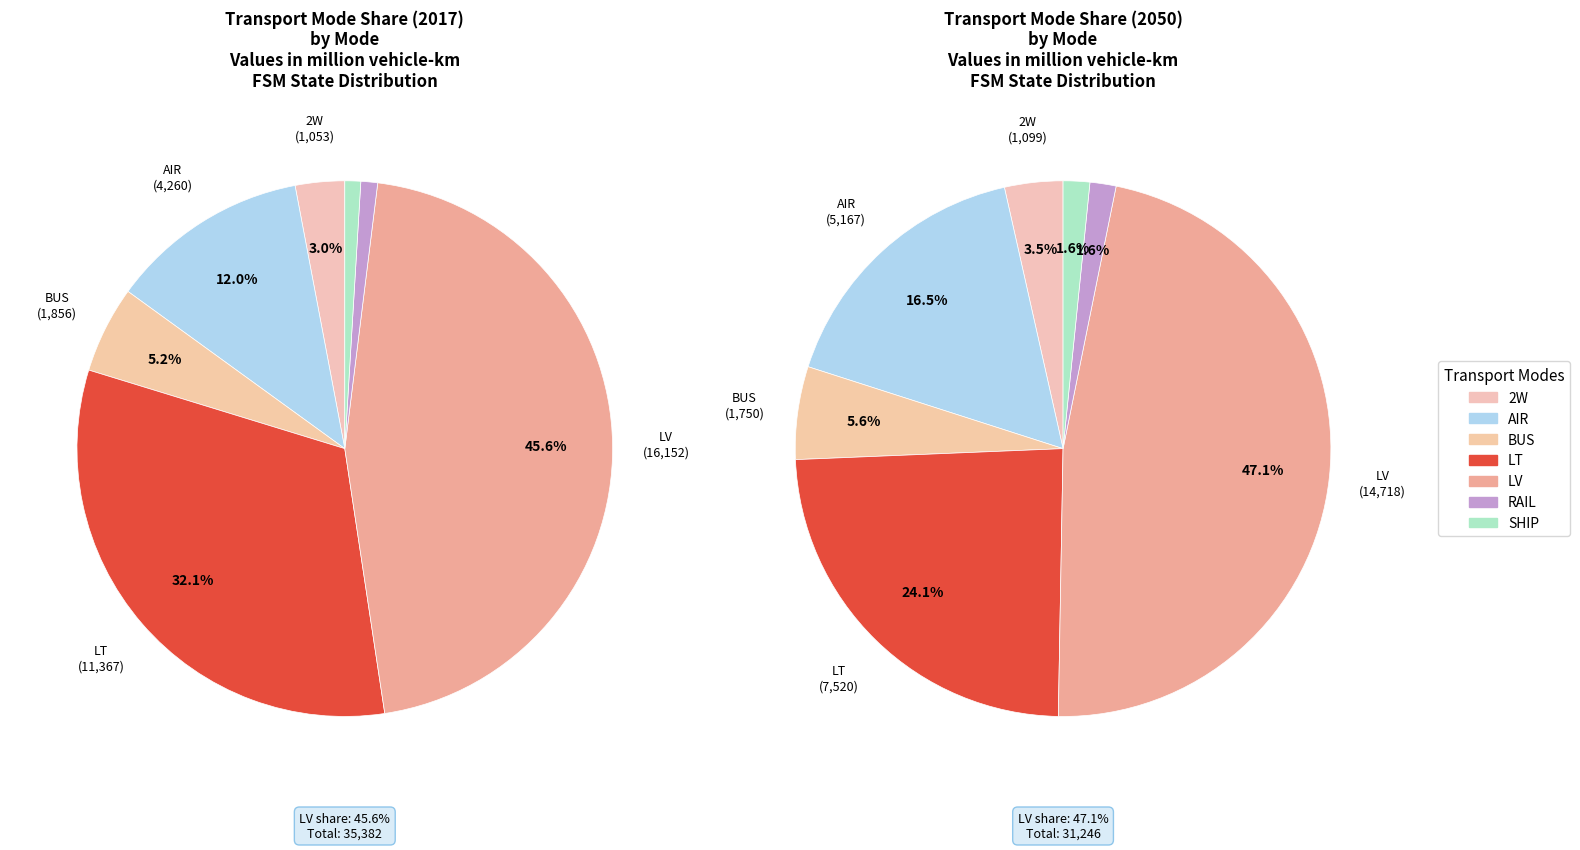

Does RAIL represent more than half of the total?

No